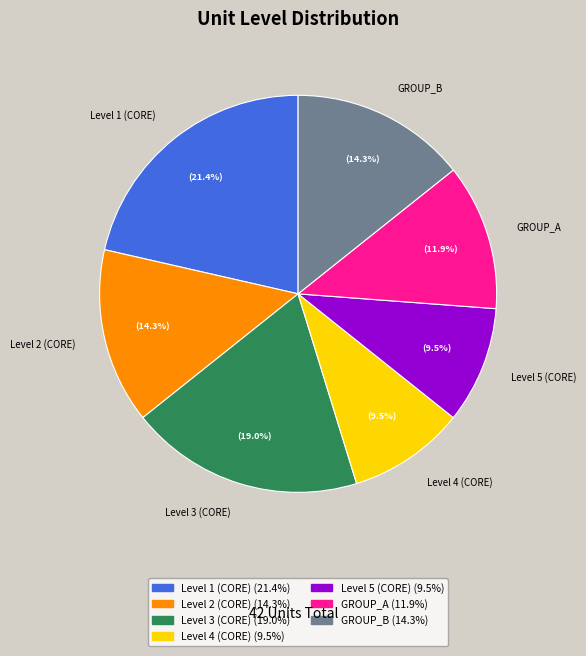

What is the largest slice in the pie chart?

Level 1